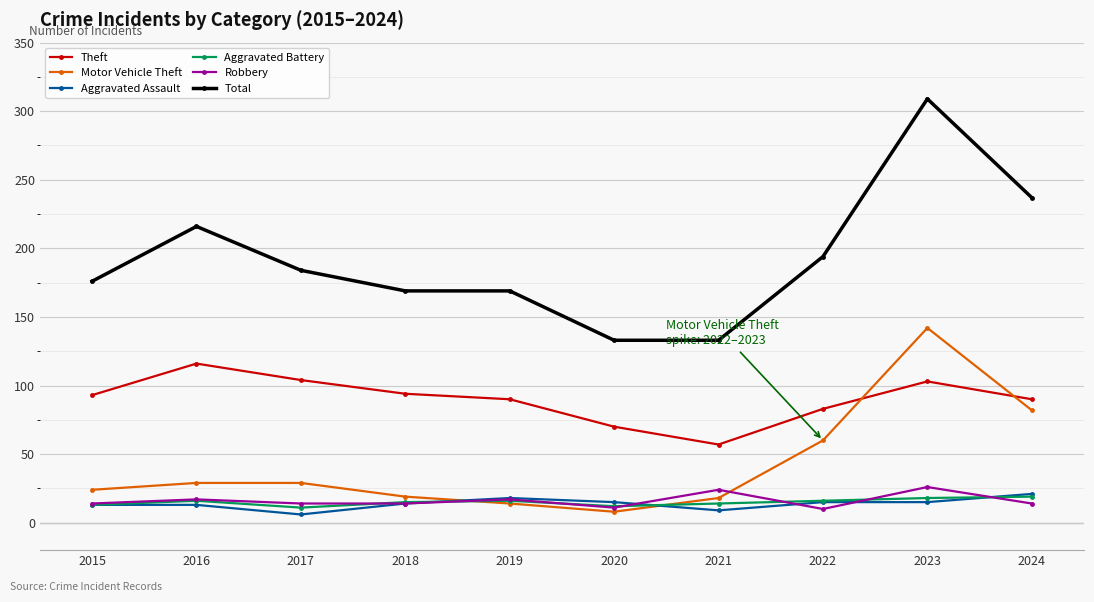

At how many categories does at least one series exceed 128?

10